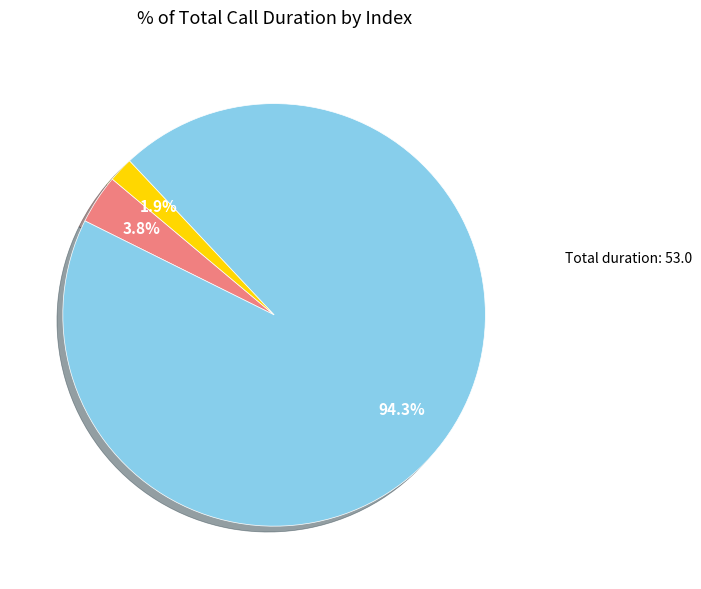

Is there a majority slice in this chart?

Yes